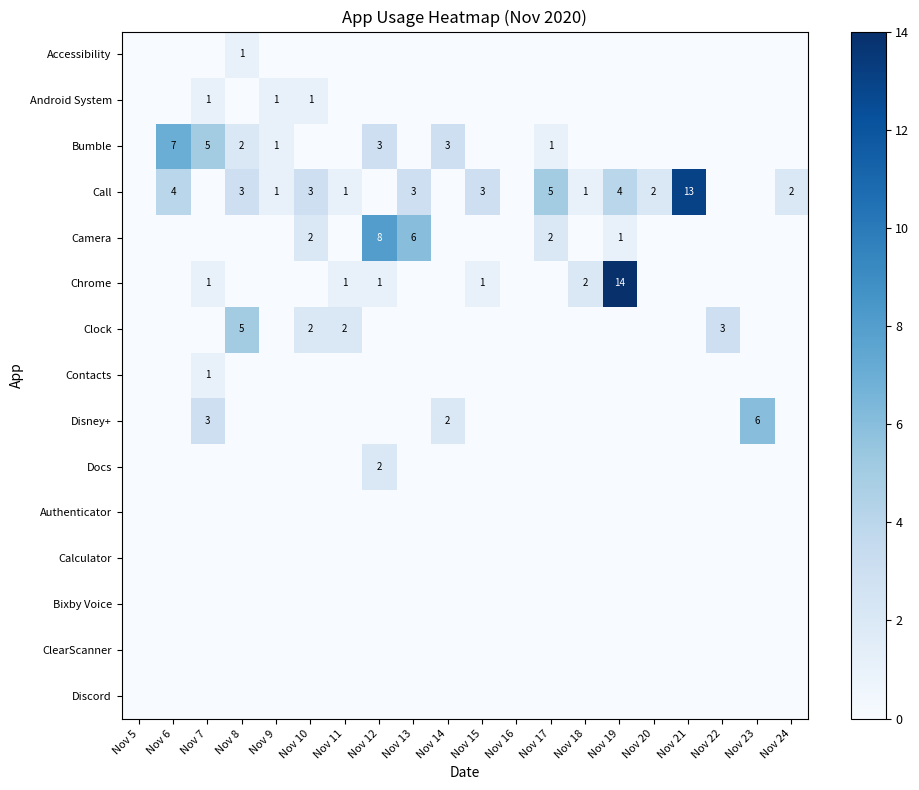

At which category does the chart reach its minimum across all series?

Nov 5